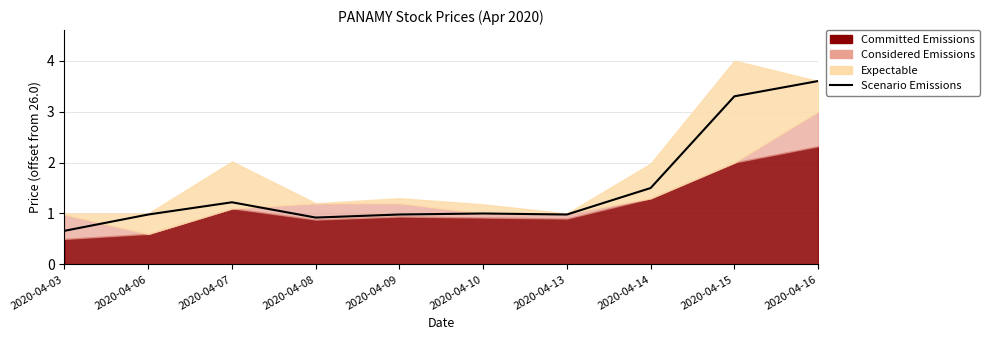

What is the value of the 5th point from the left?

1.0